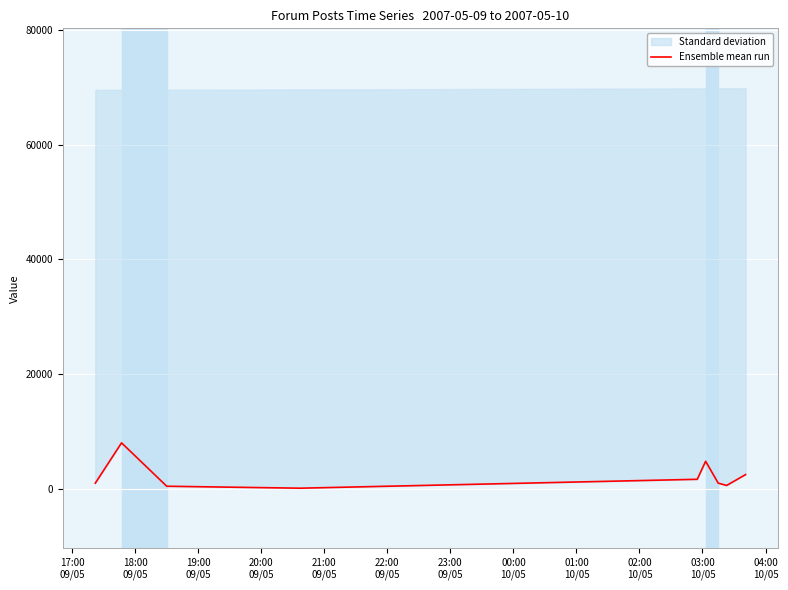

What is the greatest value displayed?

7971